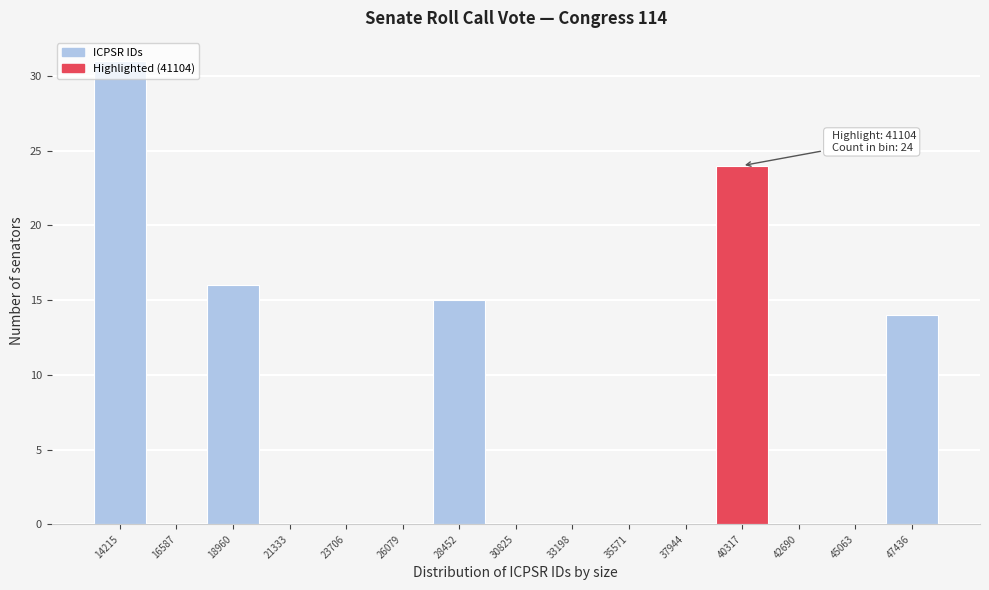

What is the change in value from 18960 to 26079?

-16